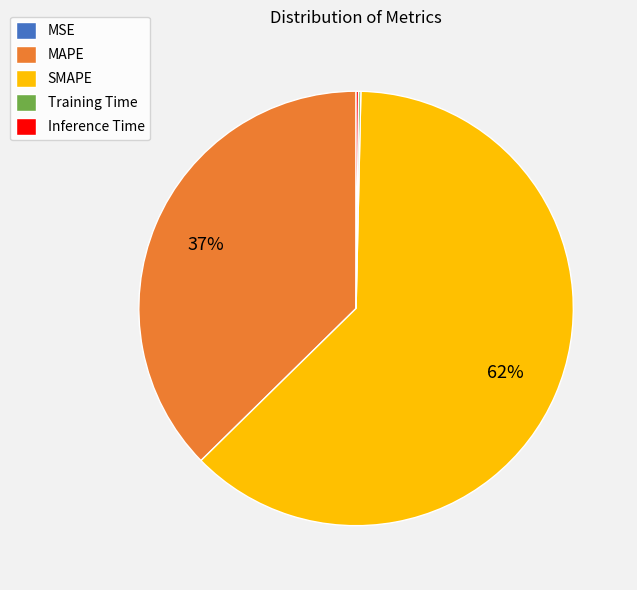

Which slice is the largest?

SMAPE